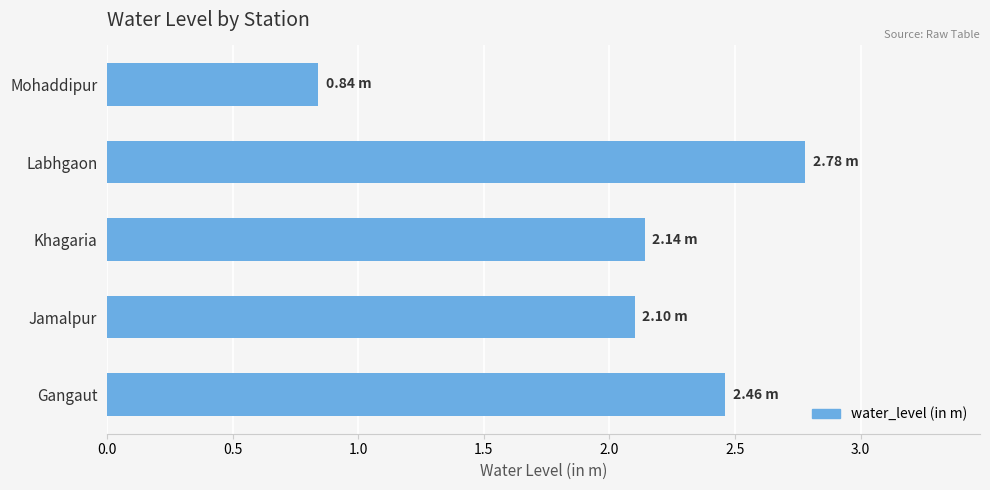

What is the change in value from Khagaria to Mohaddipur?

-1.3